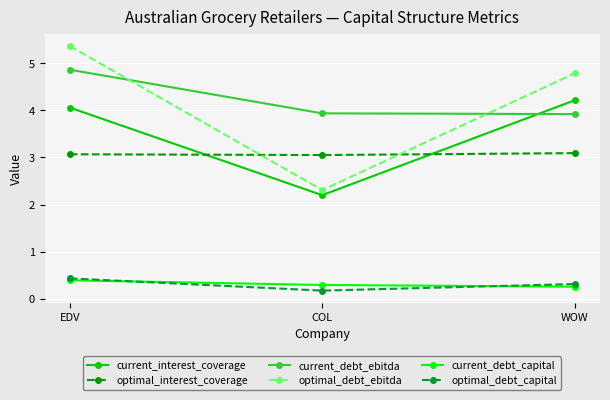

The current_interest_coverage series shows 2.3 at WOW. True or false?

False